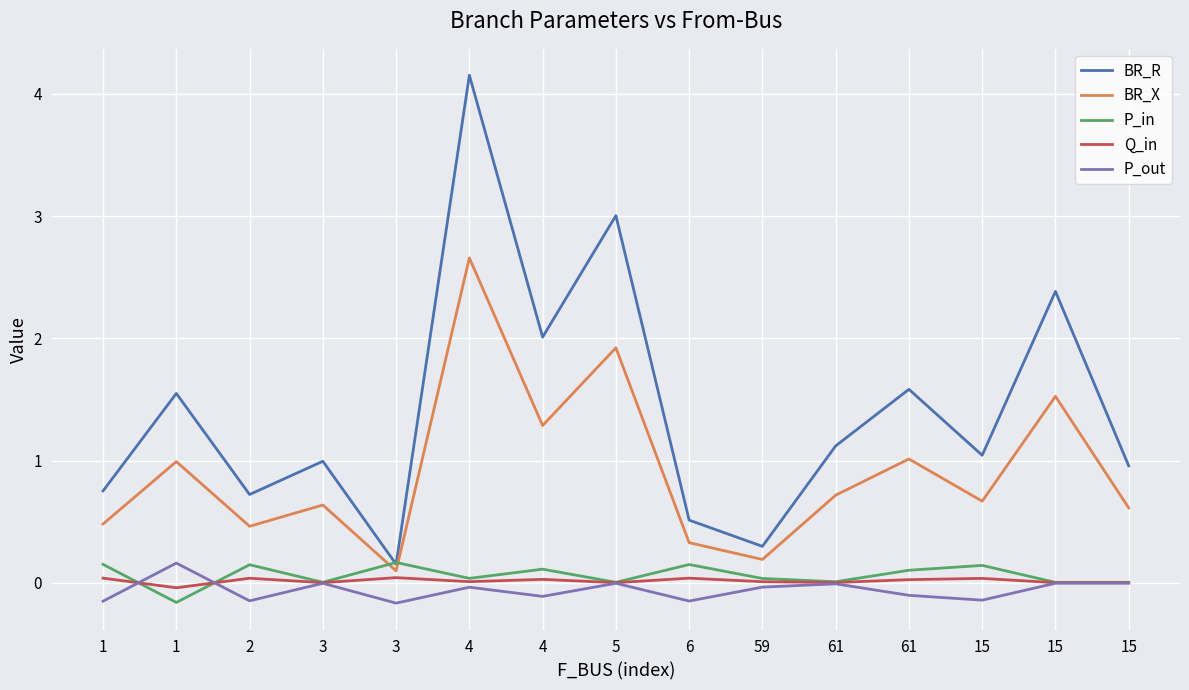

The value of BR_R at 15 is 1.0. True or false?

True